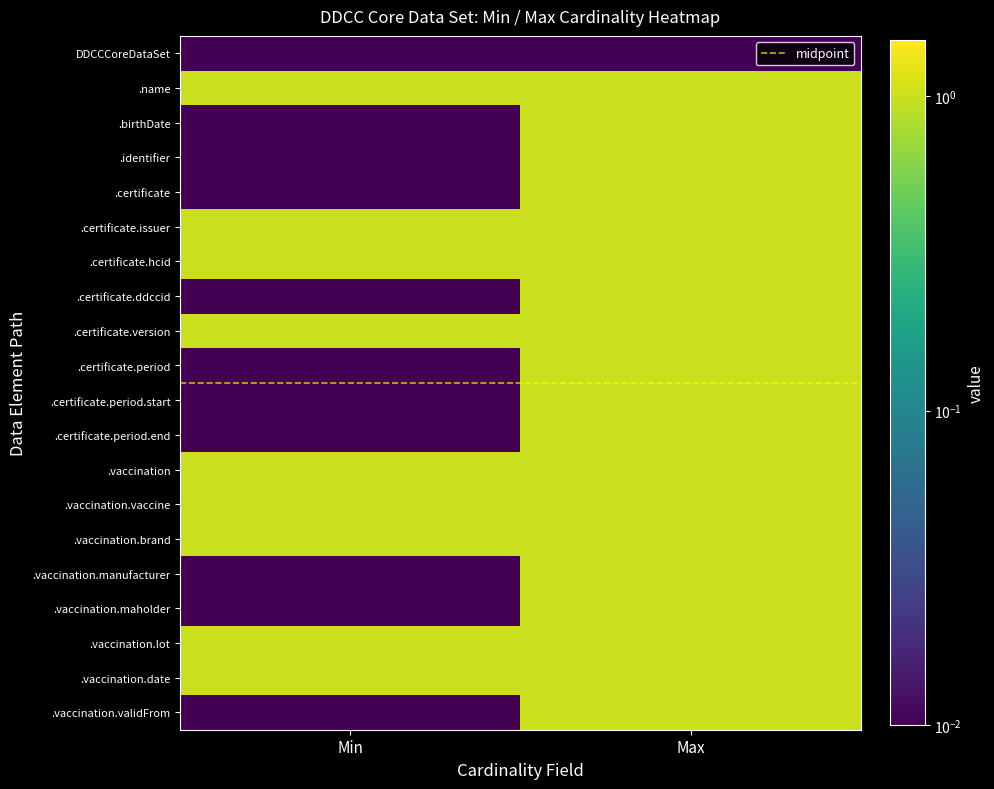

List the series in order of their peak value, highest first.

midpoint, .name, .birthDate, .identifier, .certificate, .certificate.issuer, .certificate.hcid, .certificate.ddccid, .certificate.version, .certificate.period, .certificate.period.start, .certificate.period.end, .vaccination, .vaccination.vaccine, .vaccination.brand, .vaccination.manufacturer, .vaccination.maholder, .vaccination.lot, .vaccination.date, .vaccination.validFrom, DDCCCoreDataSet